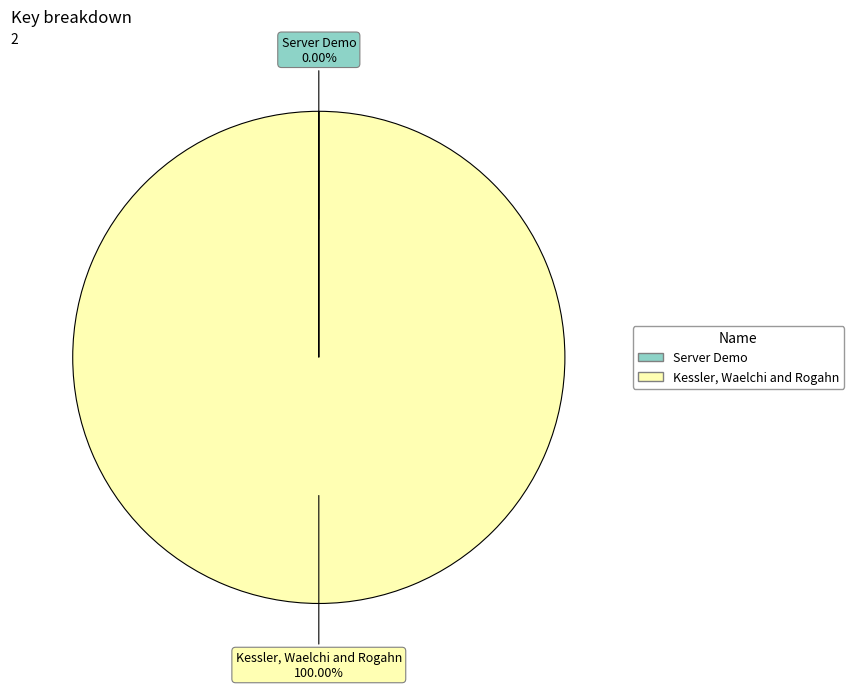

Is there any slice that represents more than half of the pie?

Yes